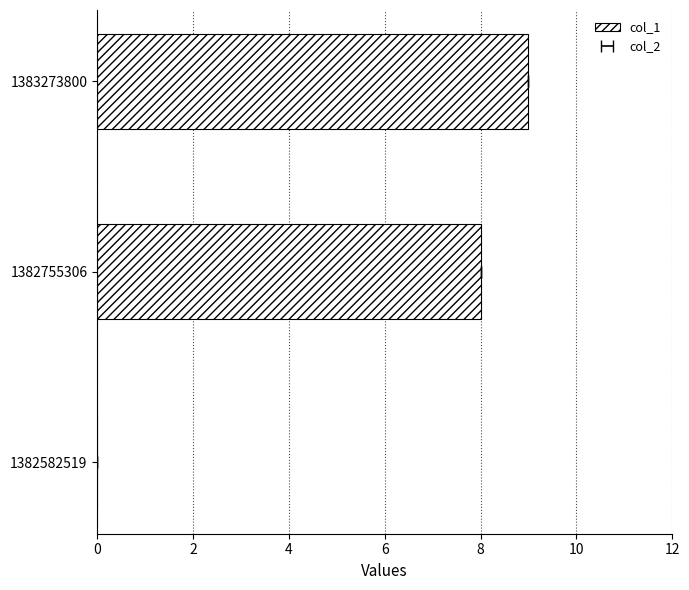

What is the difference between the maximum and minimum values?

9